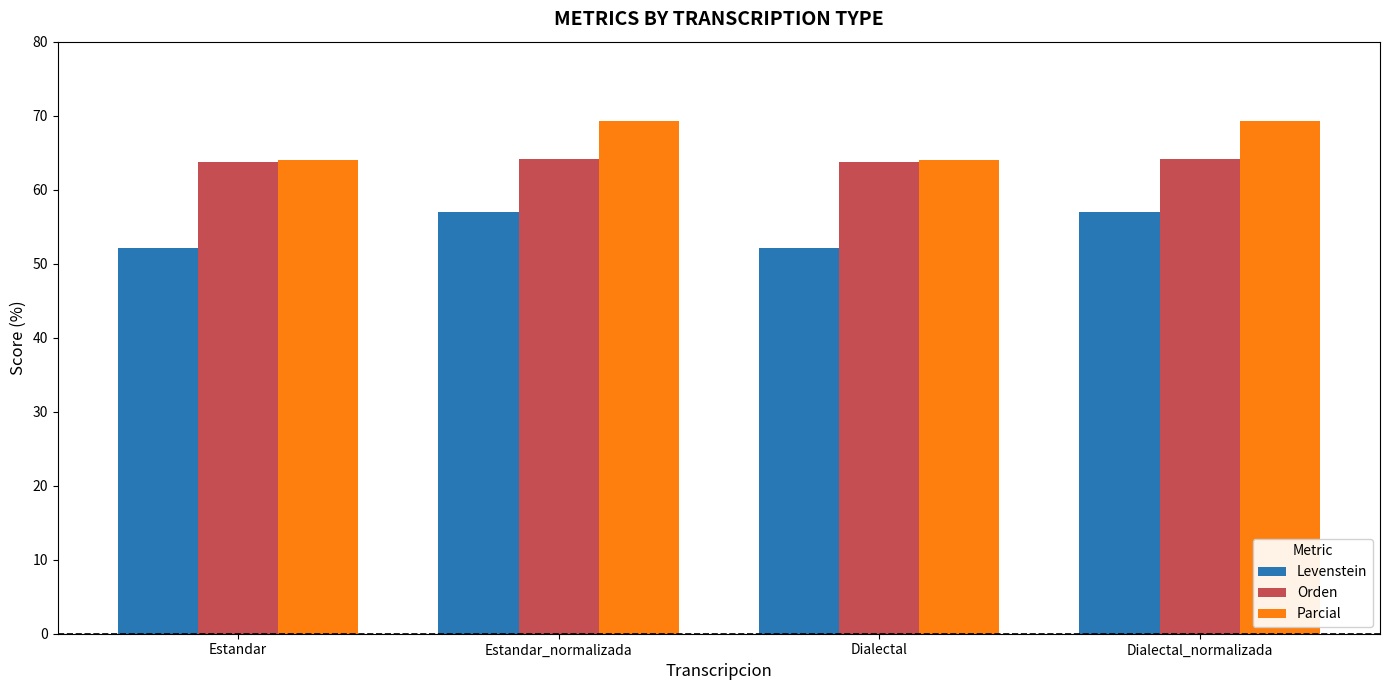

Read the Parcial value at Dialectal_normalizada.

69.3